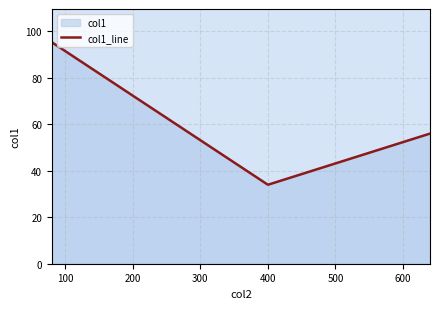

What is the label of the 3rd point from the right?

400